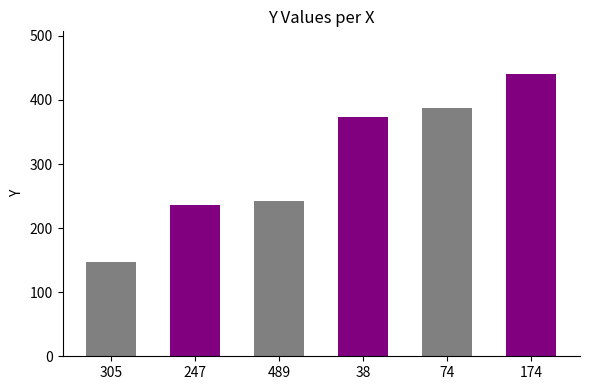

Reading left to right, what are all the values shown in this chart?

147	236	243	374	387	441